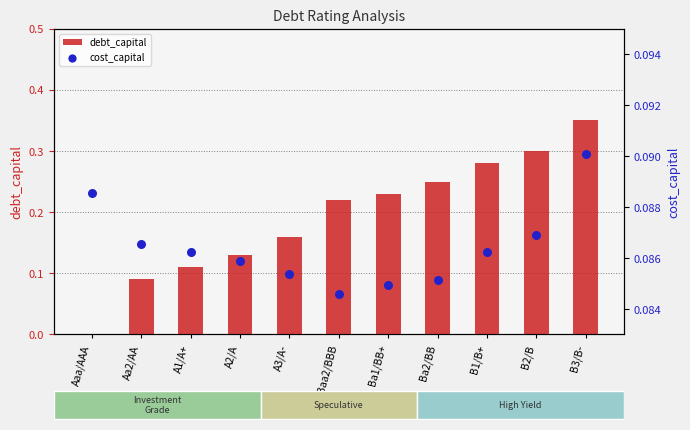

At which category is the sum across all series the highest?

B3/B-